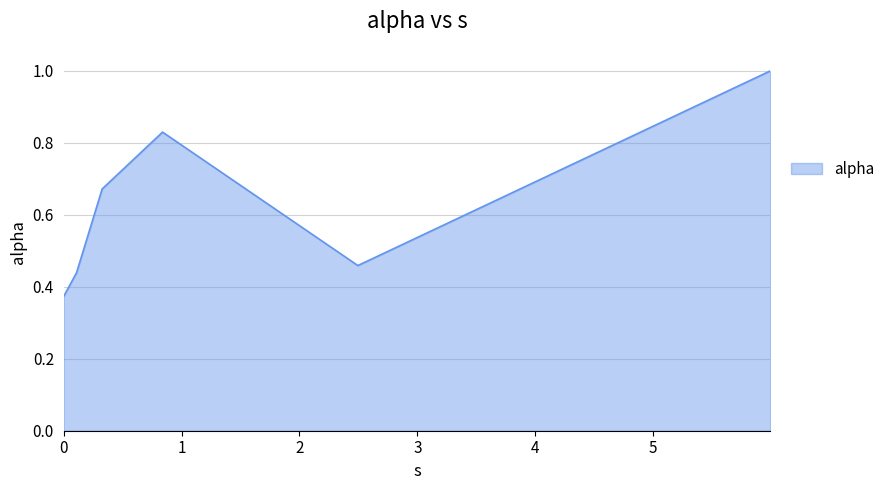

True or false: there are more than 1 points higher than both neighbors.

False